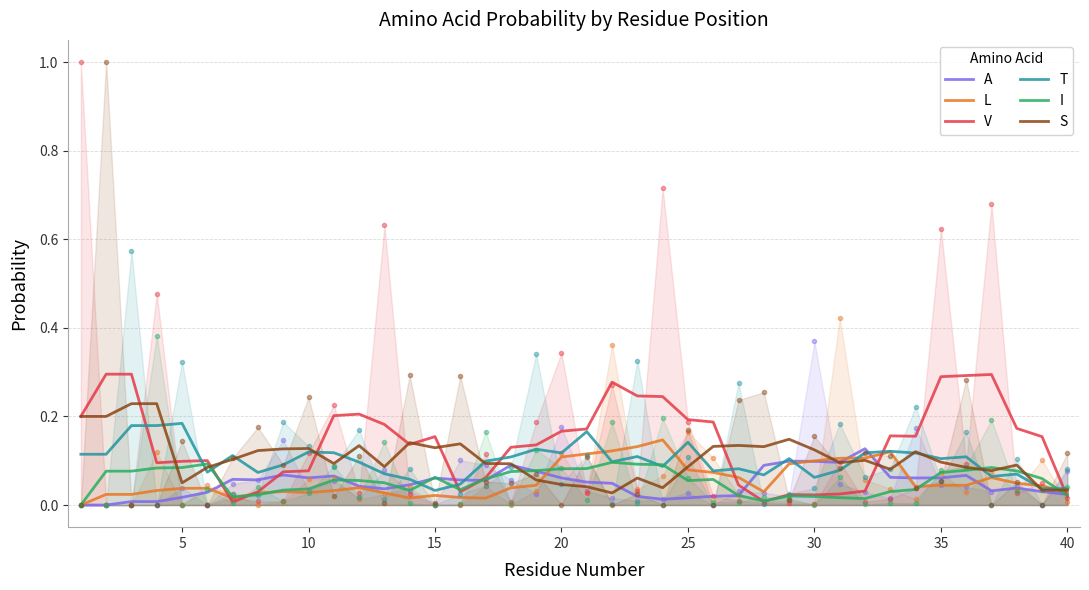

How many lines are shown in the chart?

6